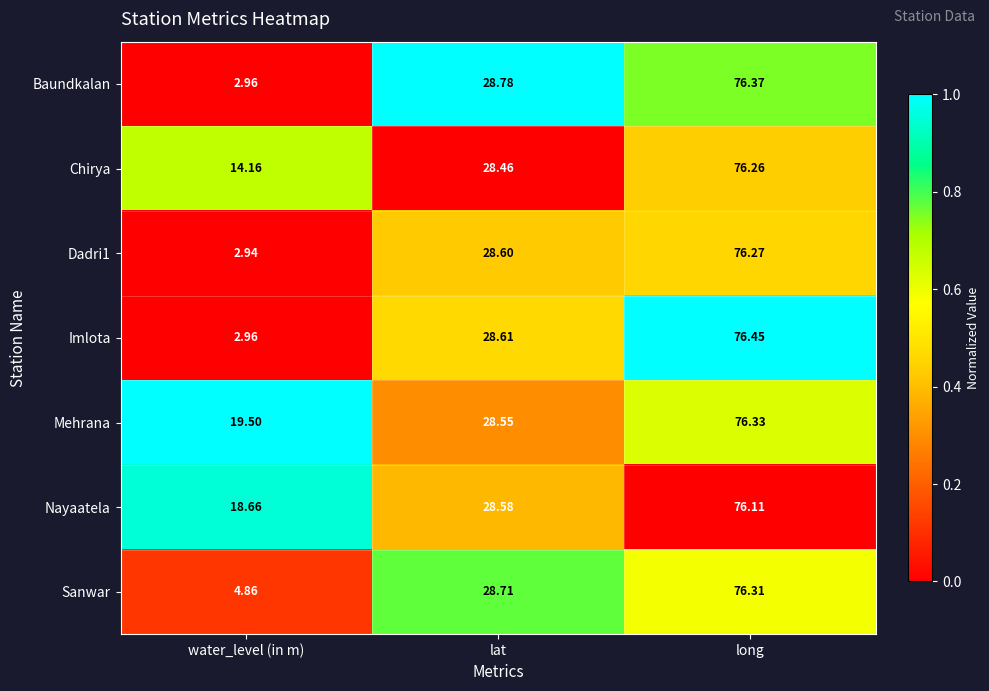

List the labels in order of Sanwar value, largest first.

long, lat, water_level (in m)